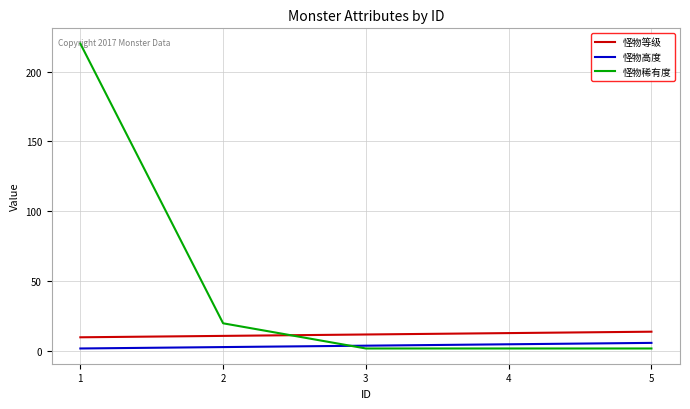

Reading left to right, extract all data points from this chart.

怪物等级: 10	11	12	13	14
怪物高度: 2	3	4	5	6
怪物稀有度: 220	20	2	2	2